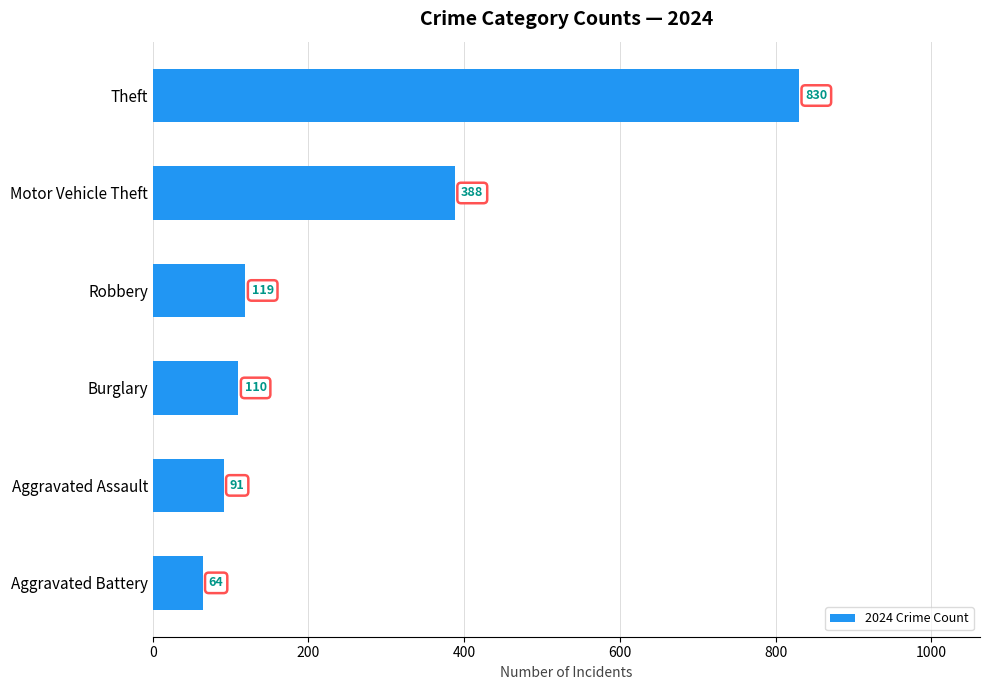

What is the value of the 3rd bar from the top?

119